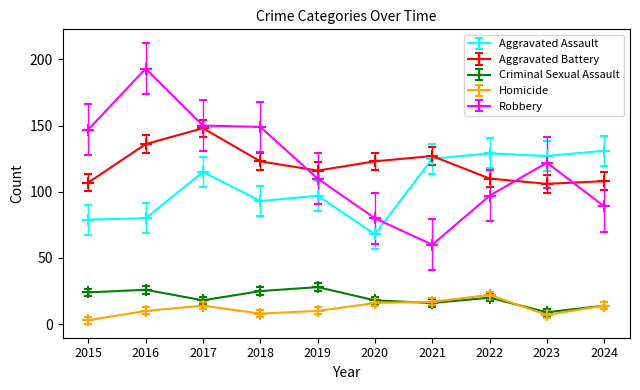

True or false: Homicide and Aggravated Assault cross at least once.

False